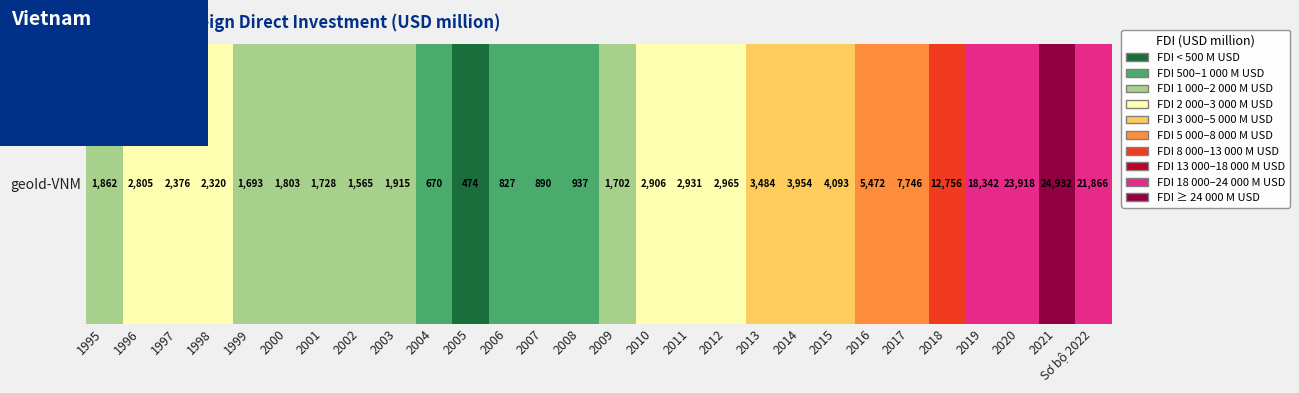

Reading right to left, list all the values displayed in this chart.

Sơ bộ 2022=21866.4	2021=24932.3	2020=23917.6	2019=18342.3	2018=12755.5	2017=7746.0	2016=5472.0	2015=4093.0	2014=3954.0	2013=3484.3	2012=2964.8	2011=2930.8	2010=2906.4	2009=1702.0	2008=937.0	2007=890.5	2006=827.4	2005=473.5	2004=669.6	2003=1915.0	2002=1565.0	2001=1728.0	2000=1803.0	1999=1693.0	1998=2320.0	1997=2376.0	1996=2805.0	1995=1862.0